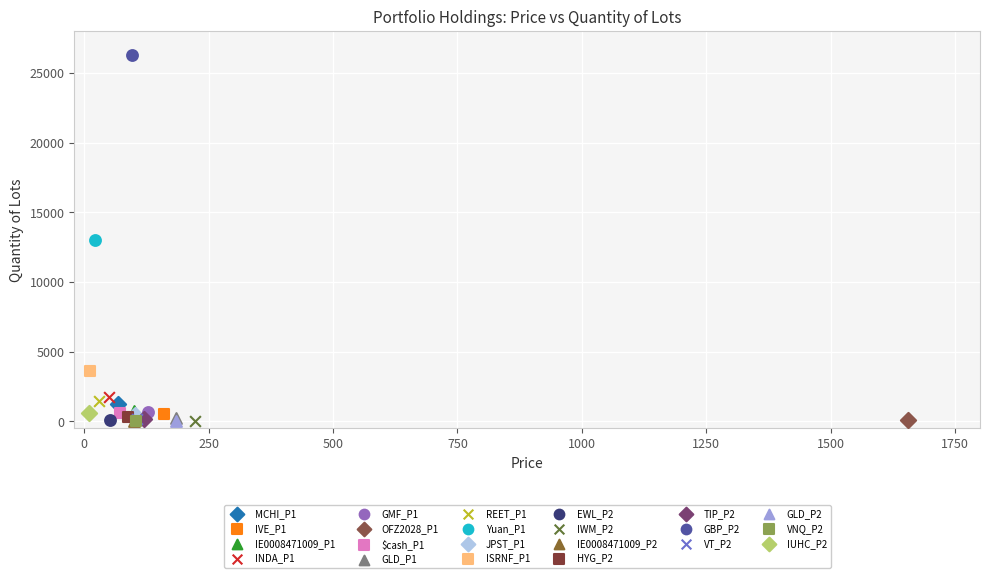

Which series contains the highest Y value?

GBP_P2